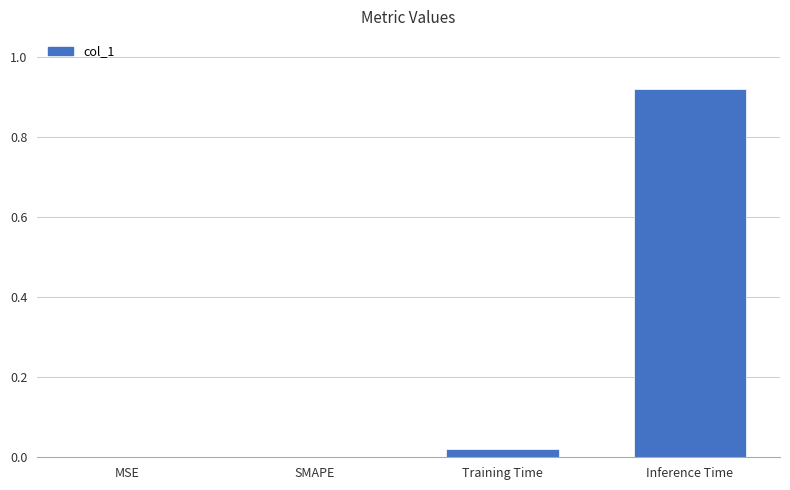

The value at MSE is 0.5. True or false?

False